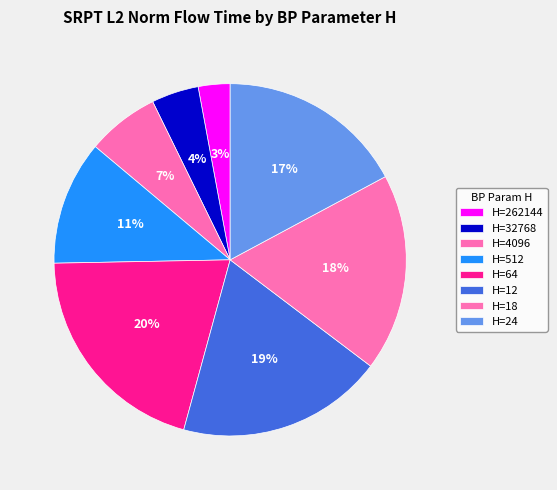

How many slices are in this pie chart?

8